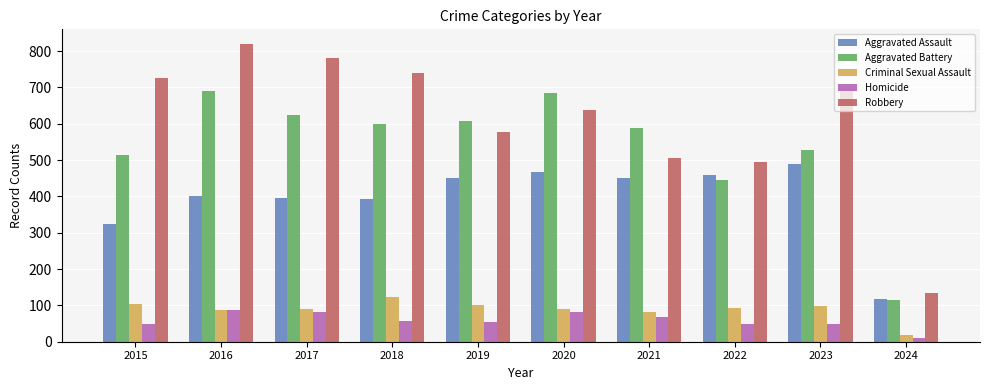

True or false: Aggravated Assault has a value of 458 at 2022.

True